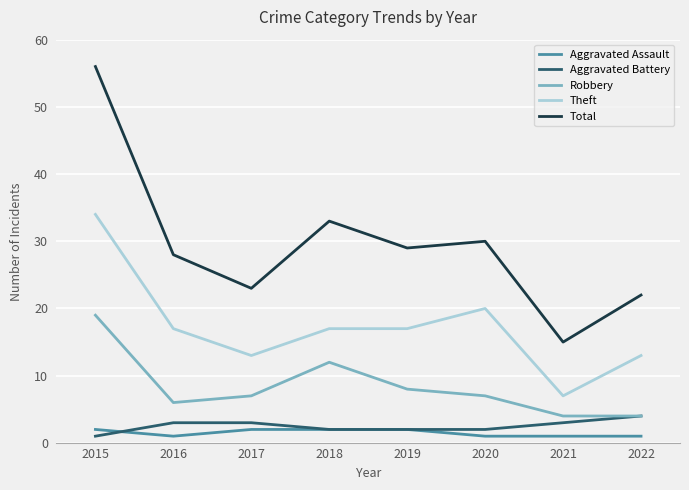

True or false: Robbery and Total intersect in this chart.

False